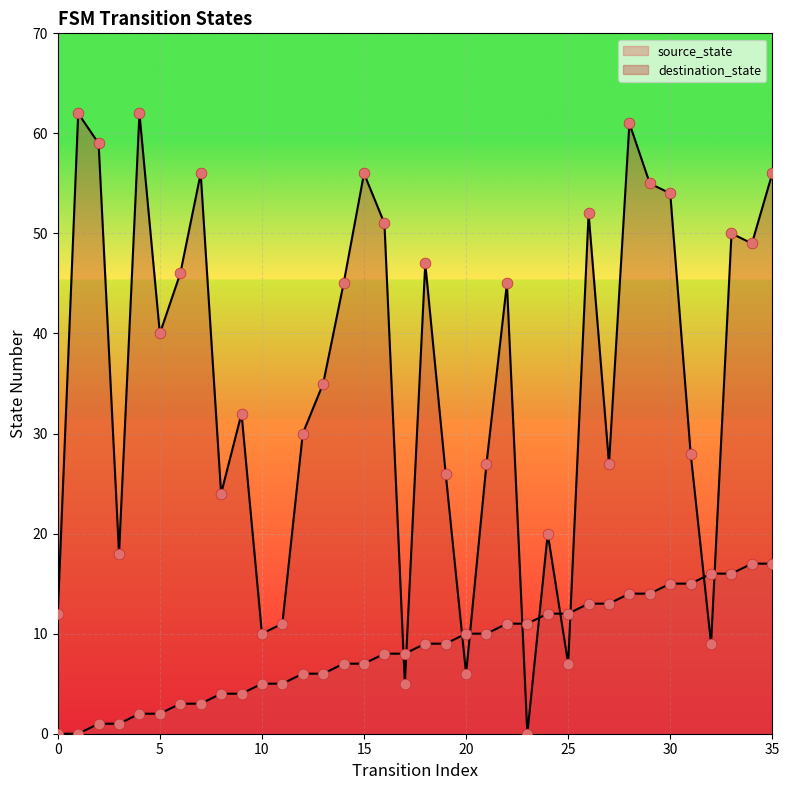

Is the value of destination_state at 11 greater than the value of source_state at 18?

Yes